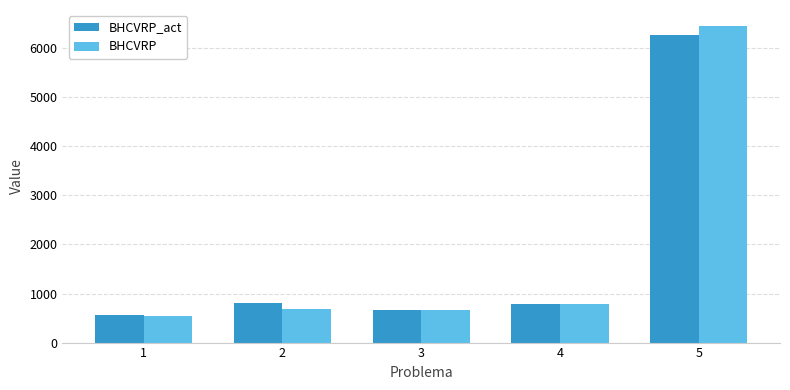

How many bars are there in each group?

2